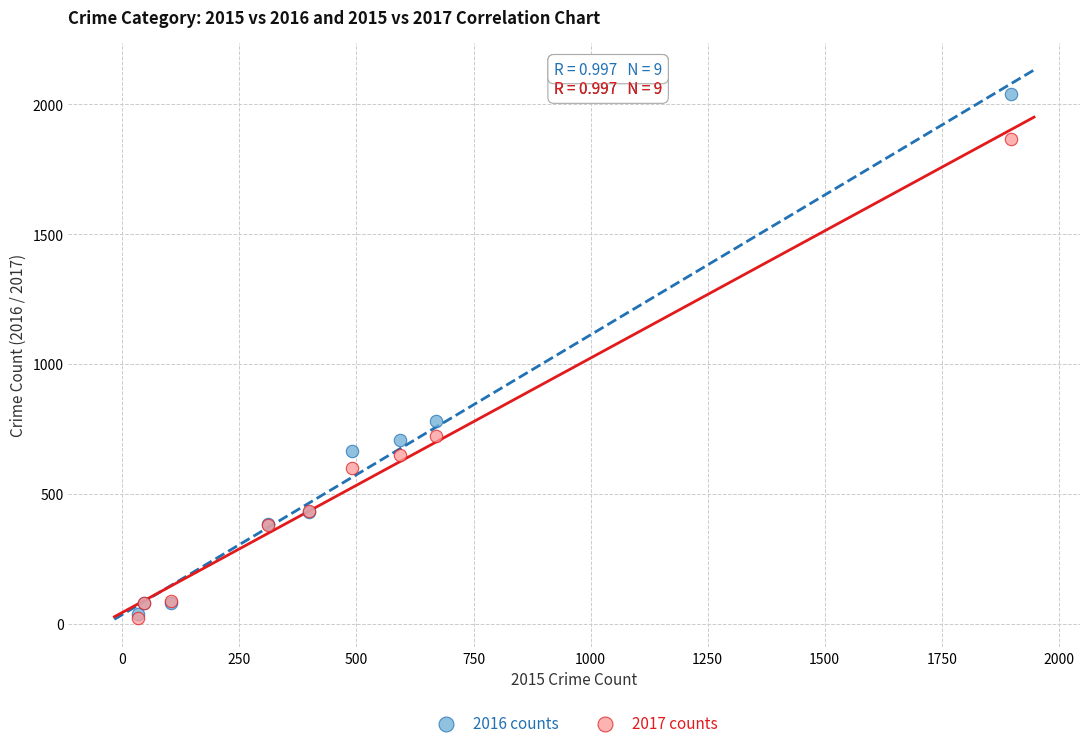

What are all the series names shown in the legend?

2016 counts, 2017 counts